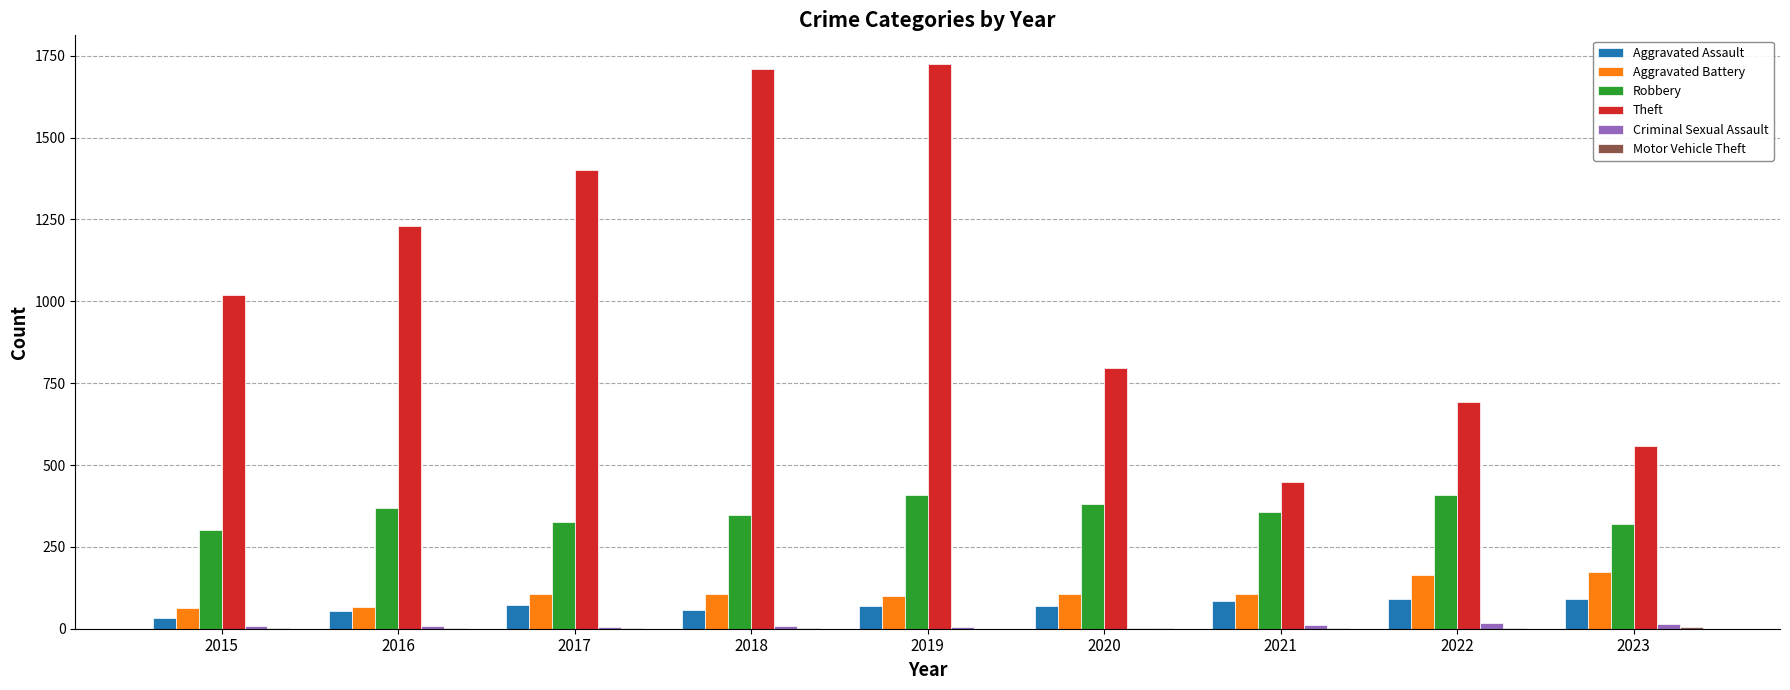

Is it true that Aggravated Battery equals 168 at 2017?

False